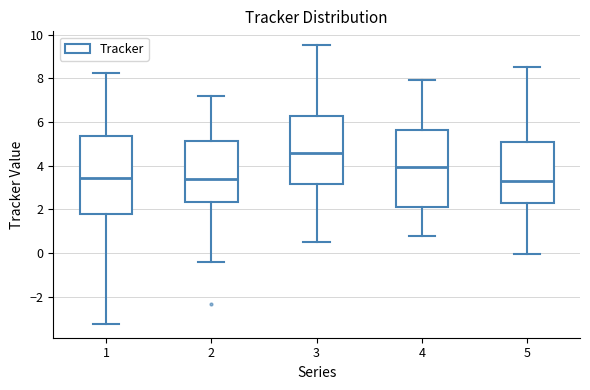

Which box has the highest median line?

3